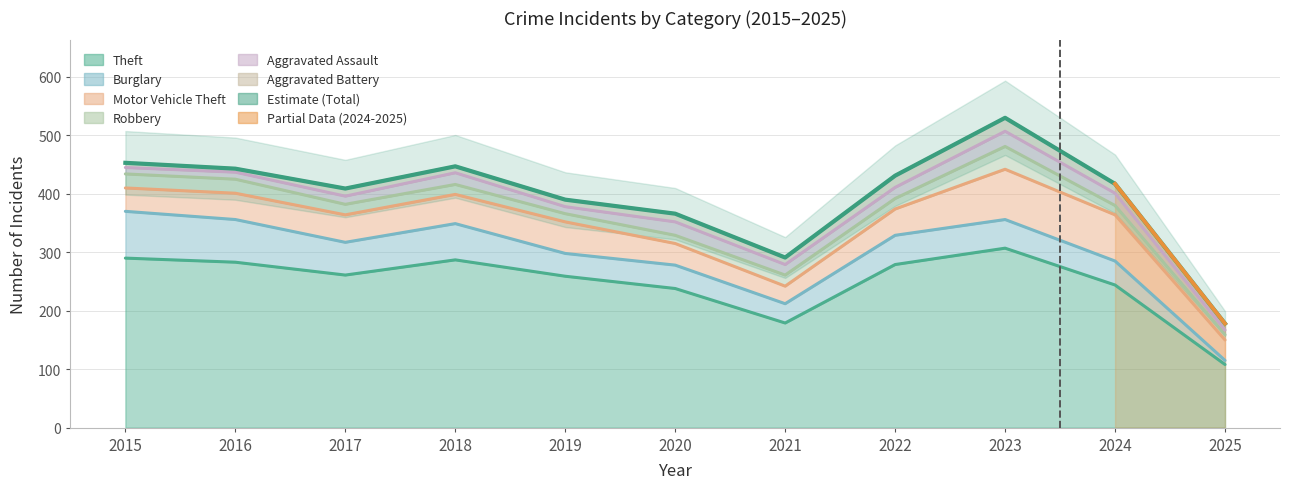

Rank the categories by Robbery value from highest to lowest.

2023, 2015, 2016, 2021, 2017, 2022, 2018, 2024, 2019, 2020, 2025